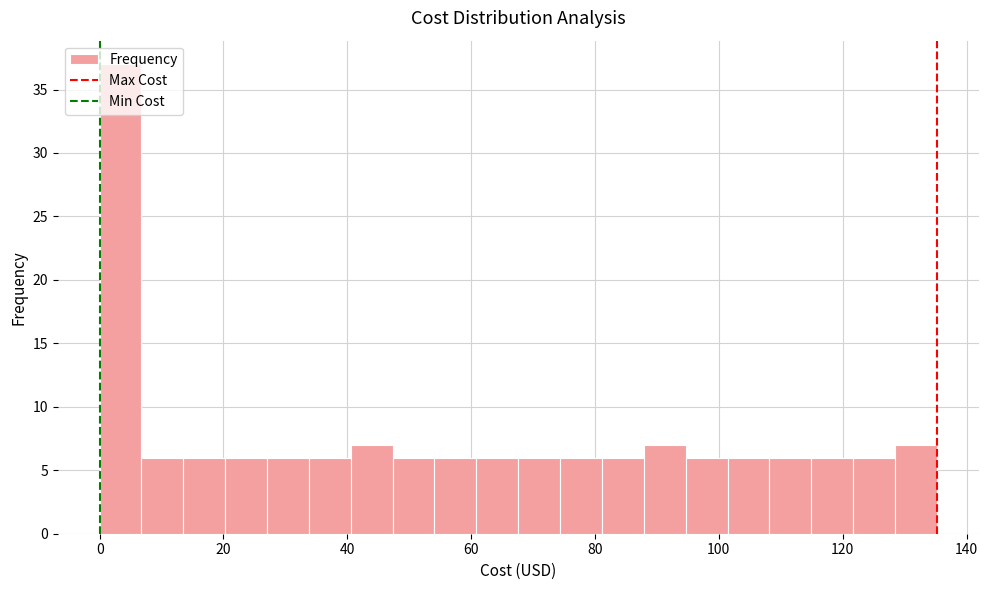

Around what value on the x-axis is the tallest bar? Give the approximate position of its centre, as read against the axis.

4